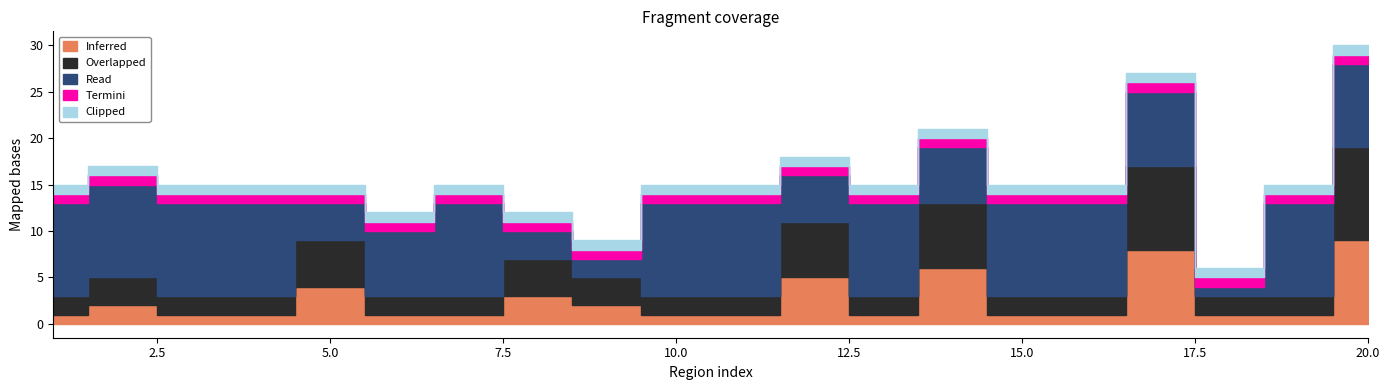

What are all the series names shown in the legend?

Inferred, Overlapped, Read, Termini, Clipped